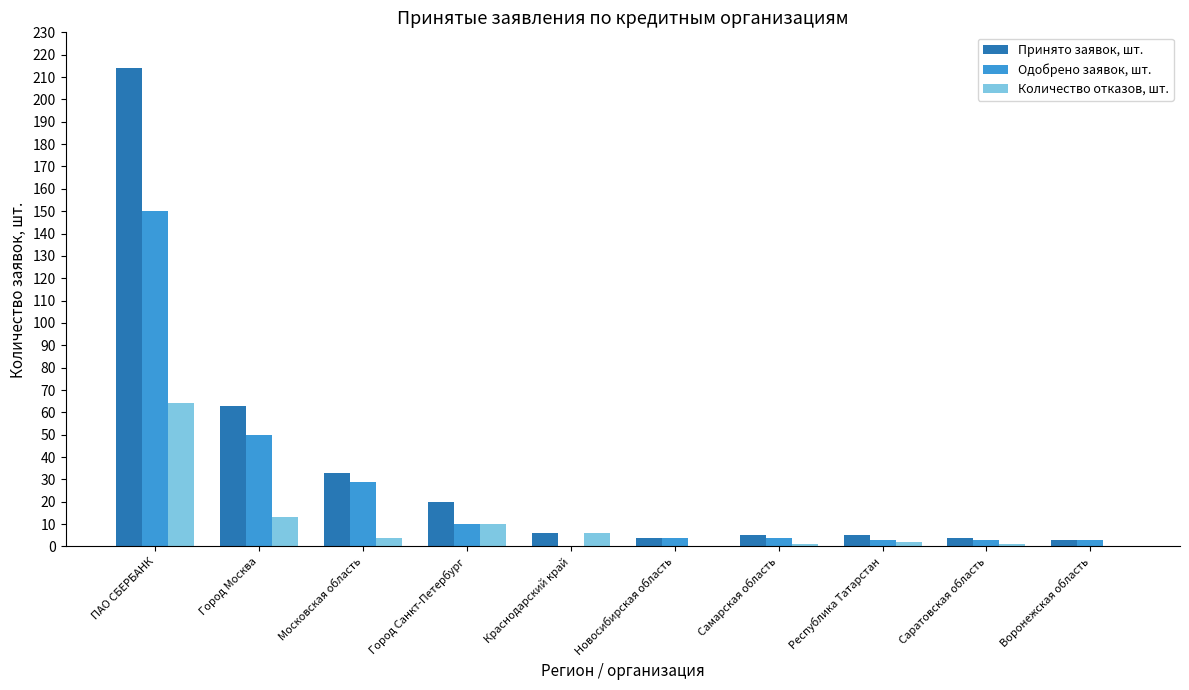

Which series changed the most between Город Санкт-Петербург and Новосибирская область?

Принято заявок, шт.